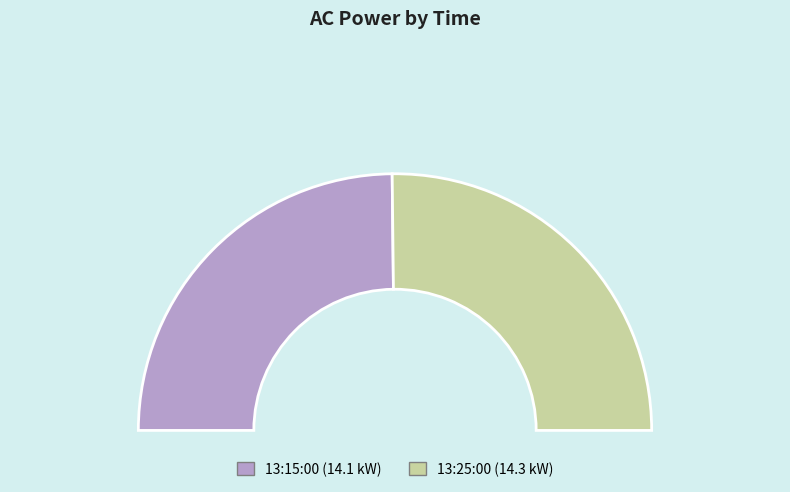

Approximately how many times larger is the value at 13:15:00 compared to 13:25:00?

1.0